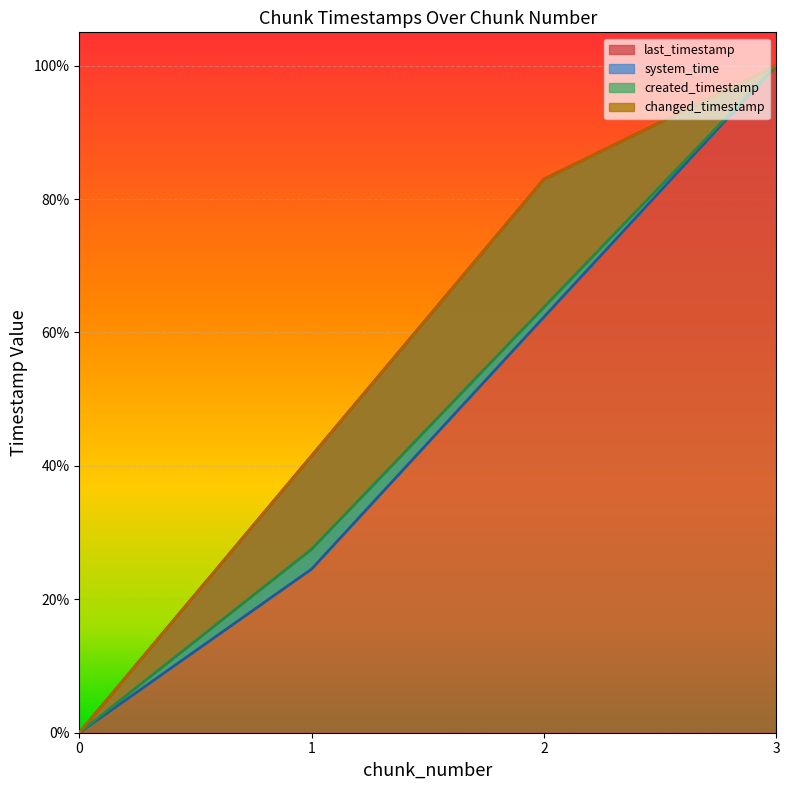

At how many categories does at least one series exceed 0?

3